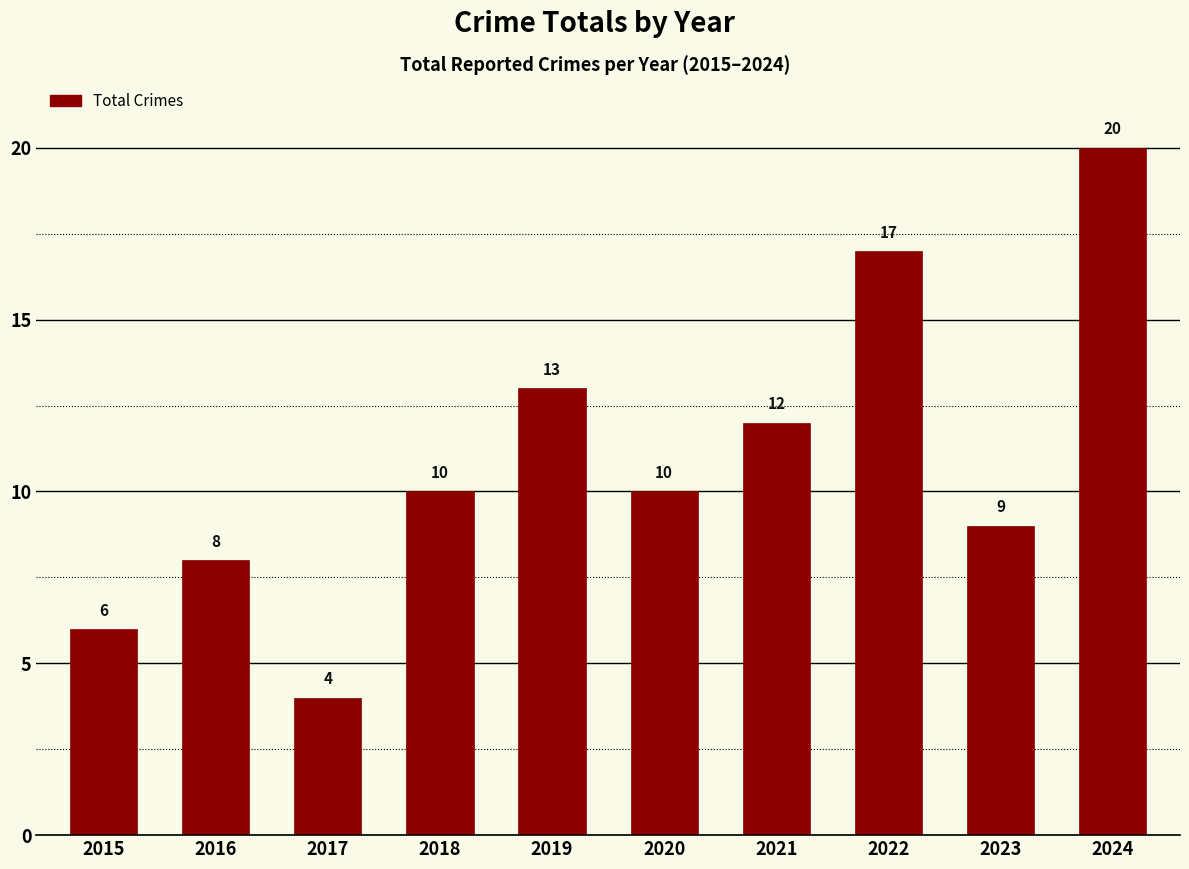

Where is the data nearest to the value 12?

2021